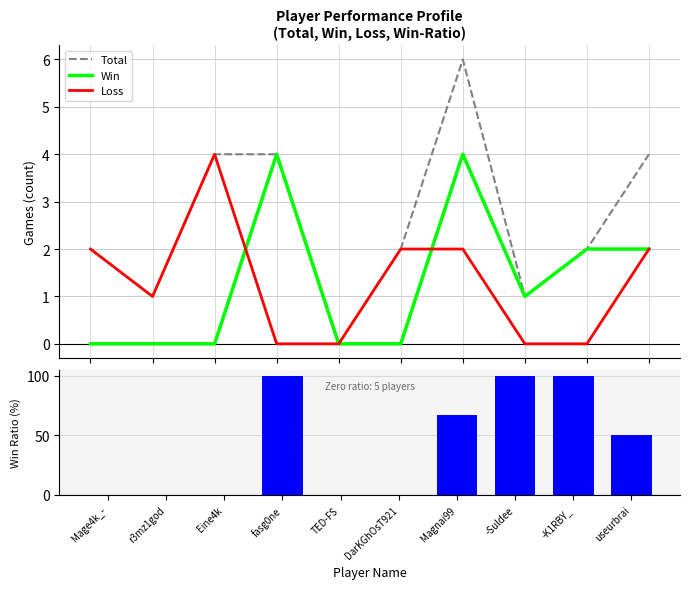

What is the spread (max minus min) of values at useurbrai?

48